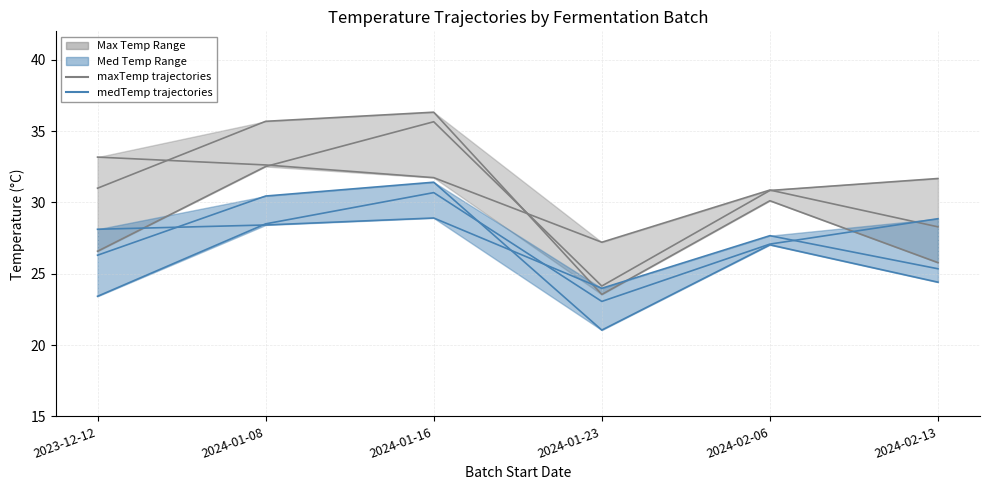

At how many categories does at least one series exceed 29?

5